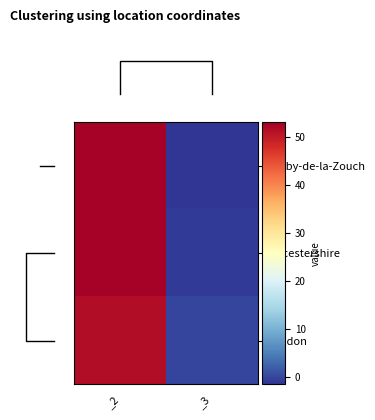

What is the minimum value shown in the chart?

-1.5